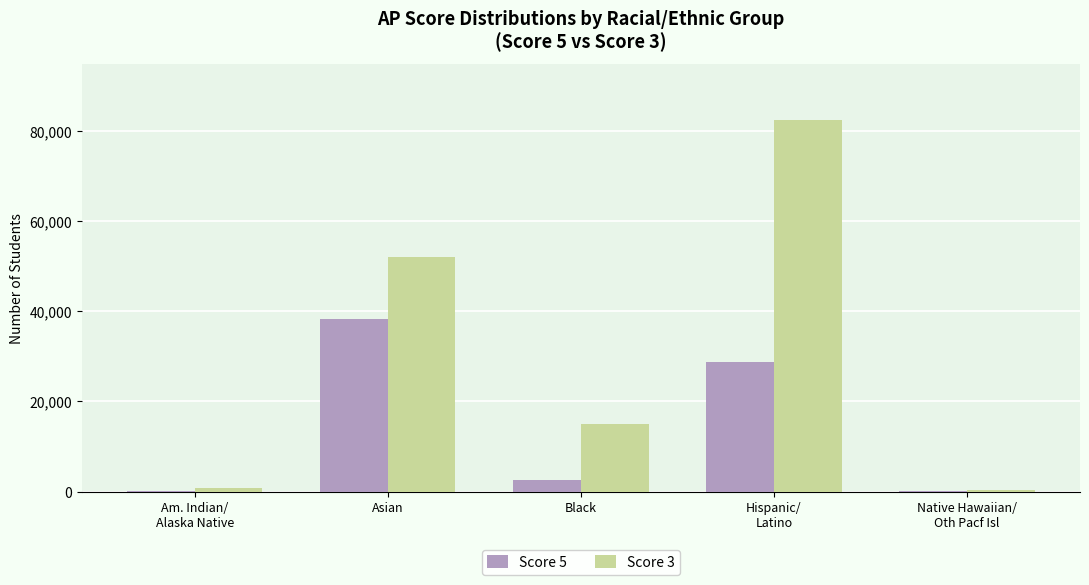

What is the maximum value shown in the chart?

82484